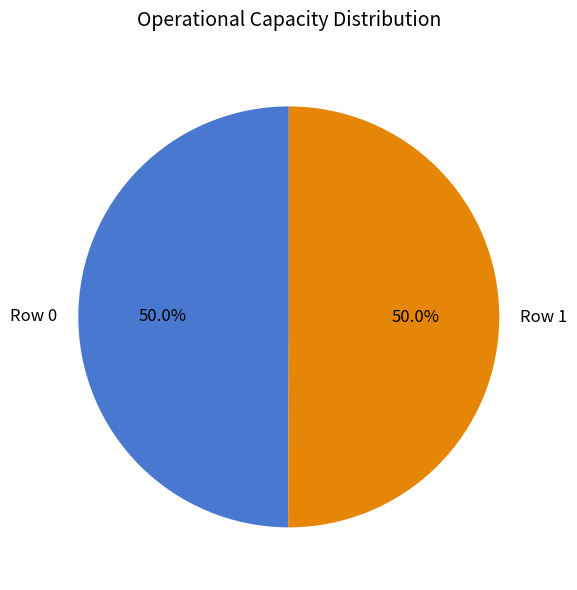

What is the ratio of the value at Row 1 to the value at Row 0?

1.0